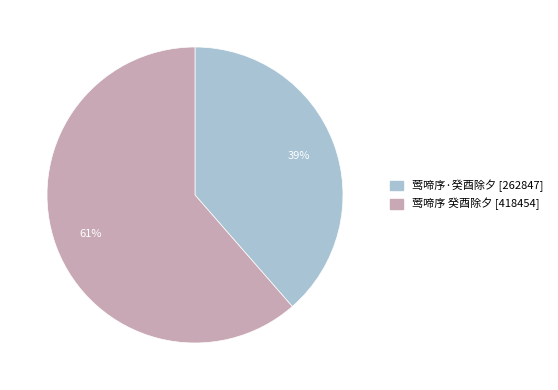

Count the number of slices in the pie.

2